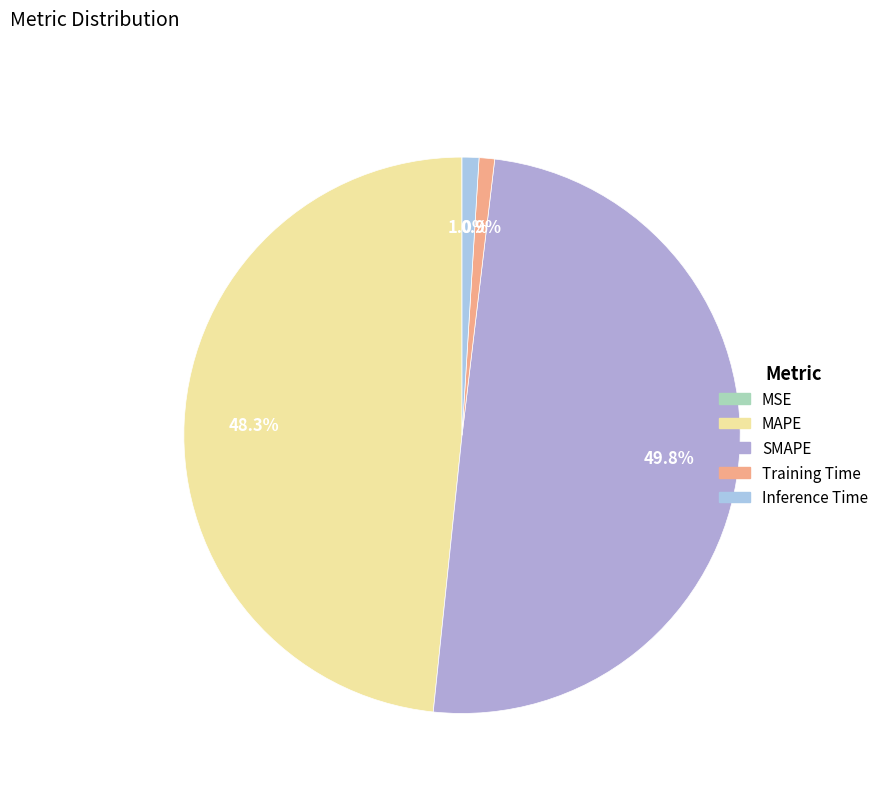

Is there a majority slice in this chart?

No